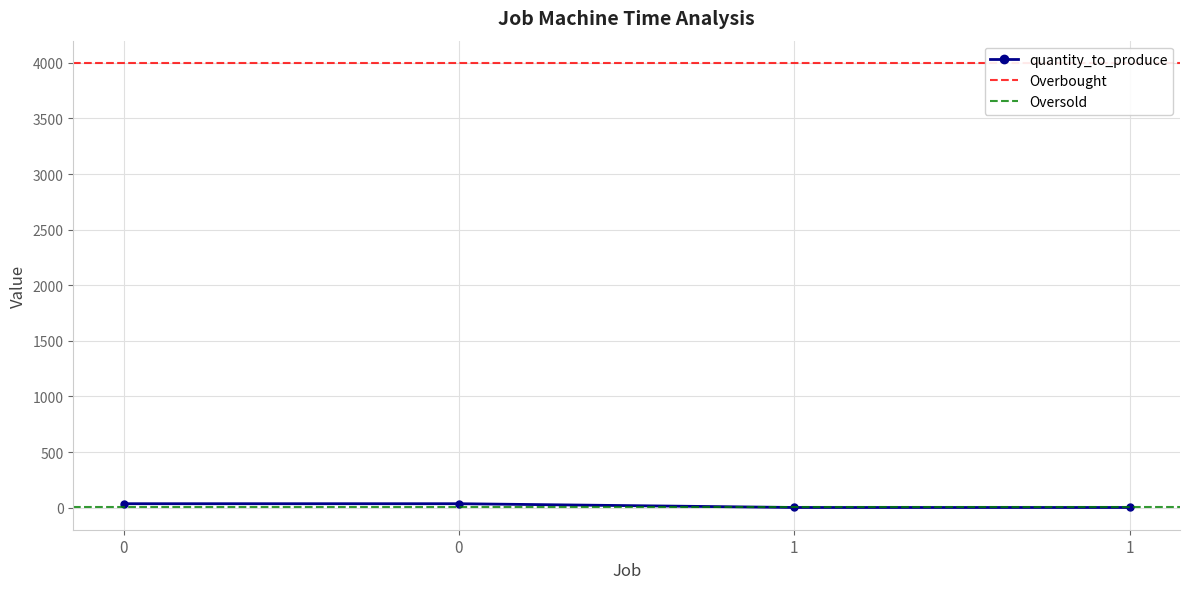

The value of quantity_to_produce at 0 is 35.0. True or false?

True